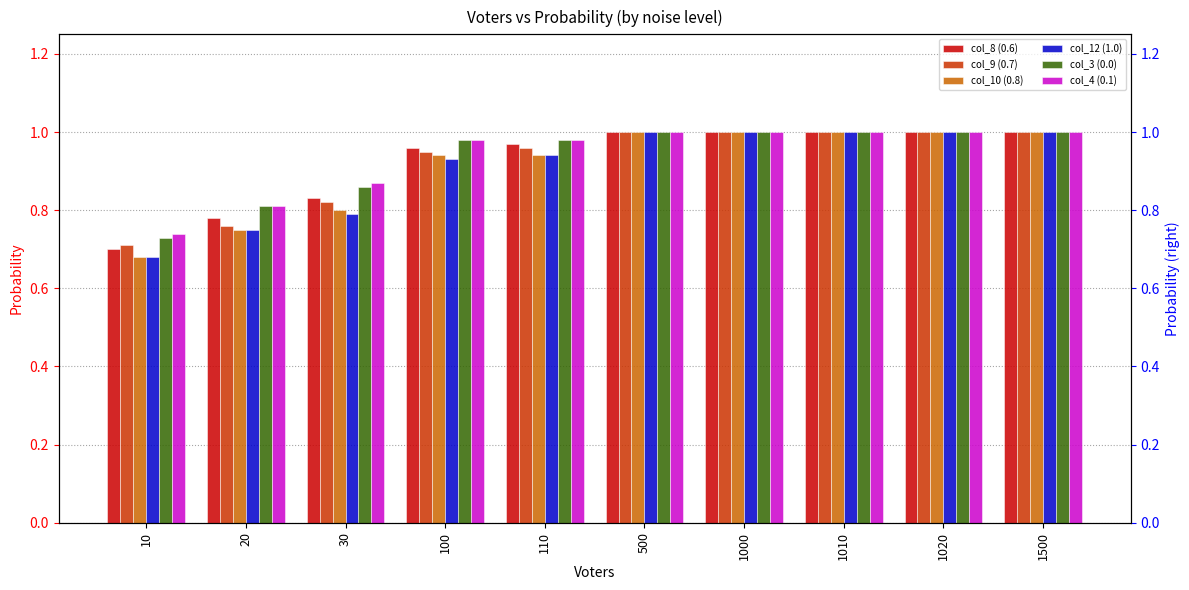

At which category does the chart reach its peak across all series?

500